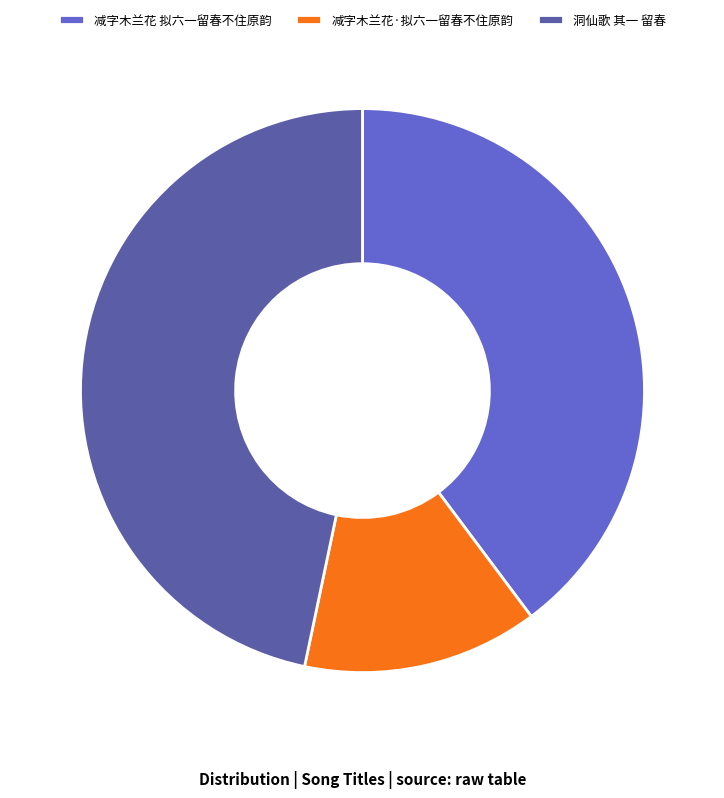

Which category has the biggest portion of the pie?

洞仙歌 其一 留春